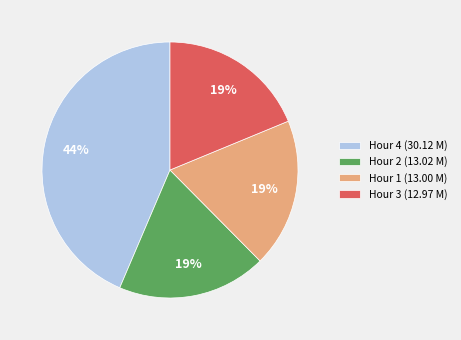

How many slices are in this pie chart?

4